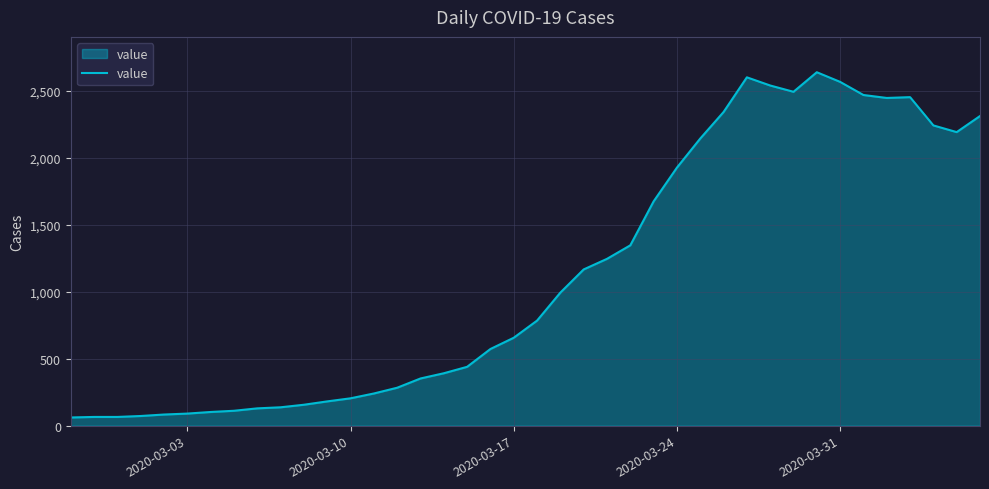

What is the difference between the maximum and minimum values?

2577